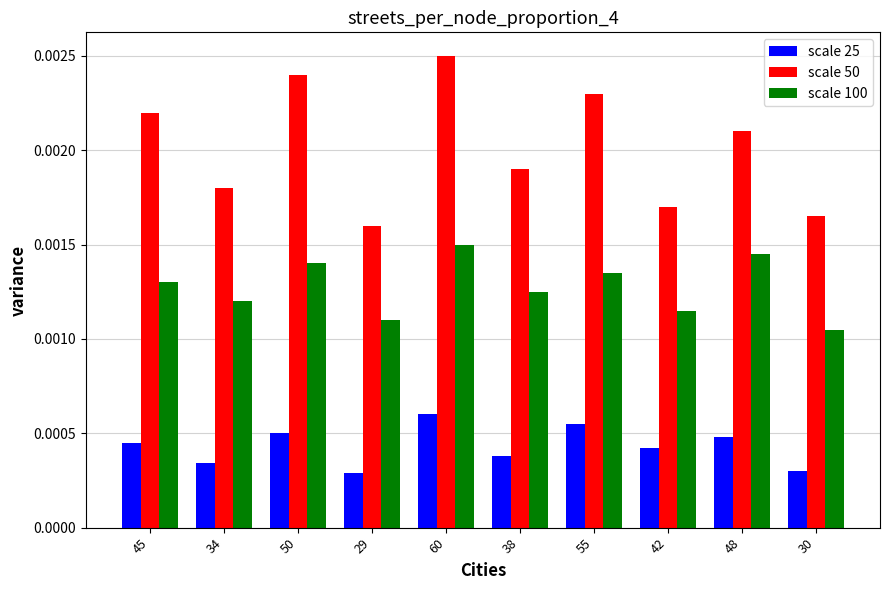

At which category does the chart reach its peak across all series?

60